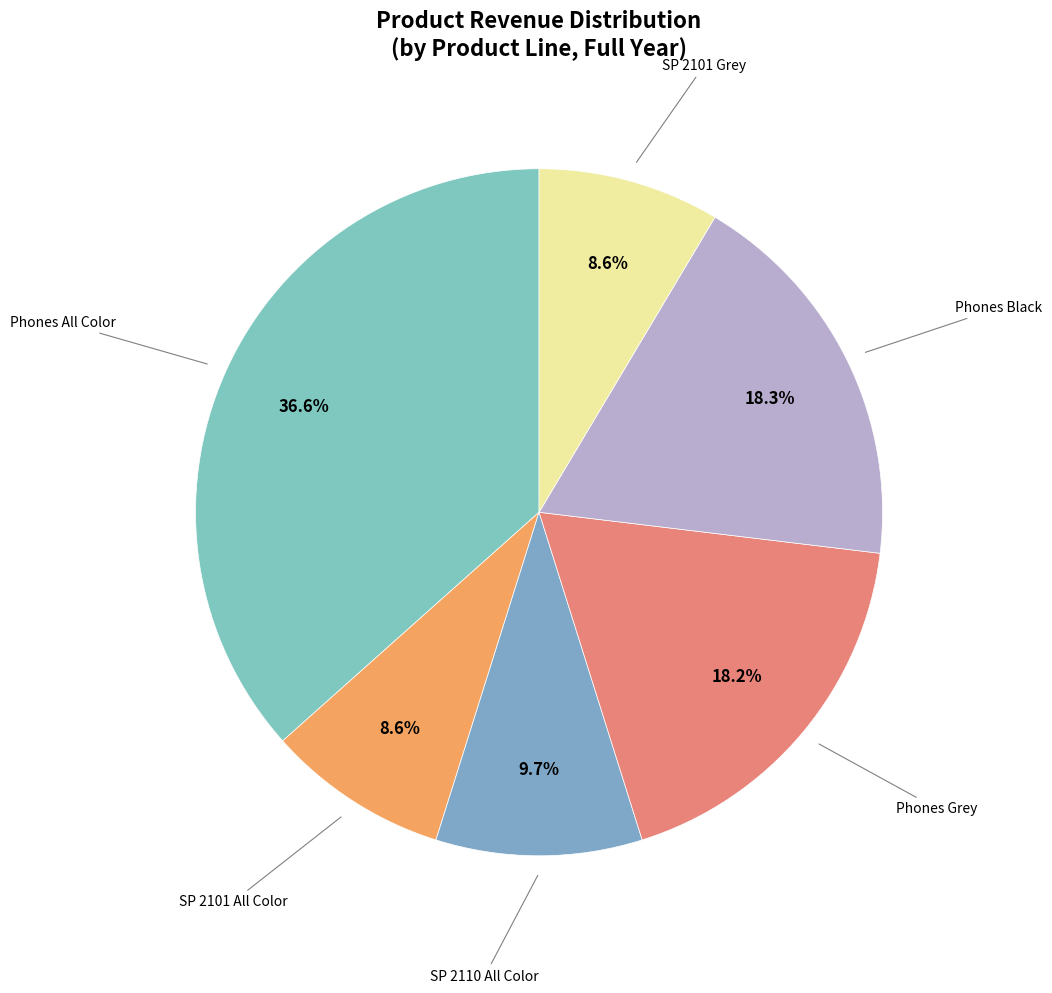

How many segments does this pie chart have?

6